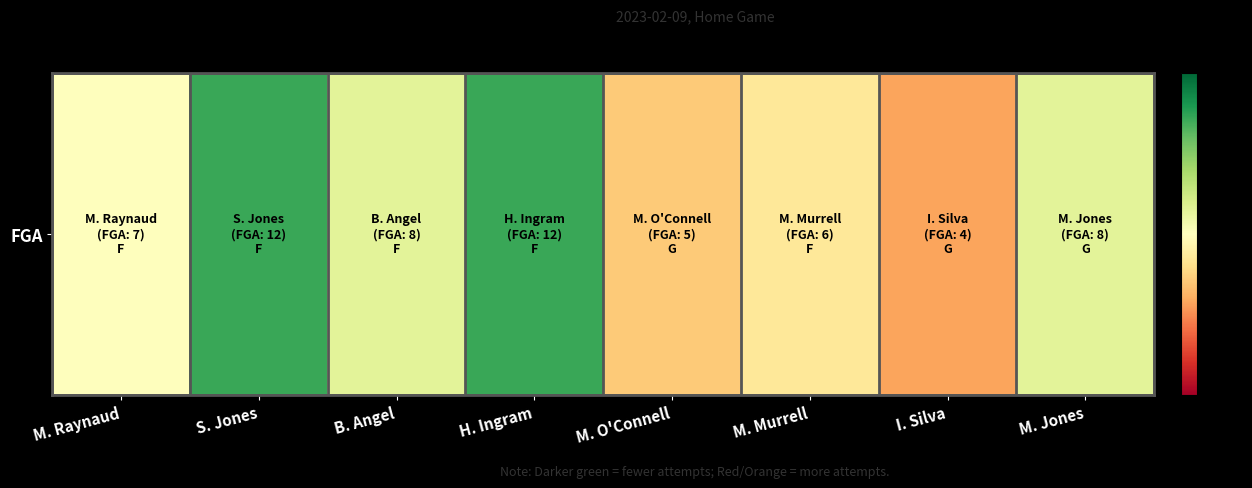

True or false: the data shows 9 at M. Murrell.

False